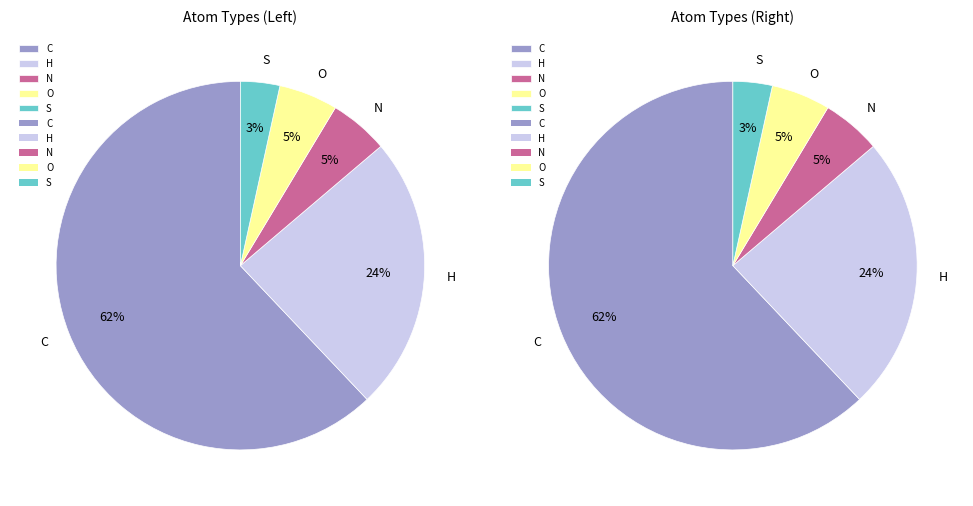

To the nearest percent, what is the combined percentage of C and N?

68%